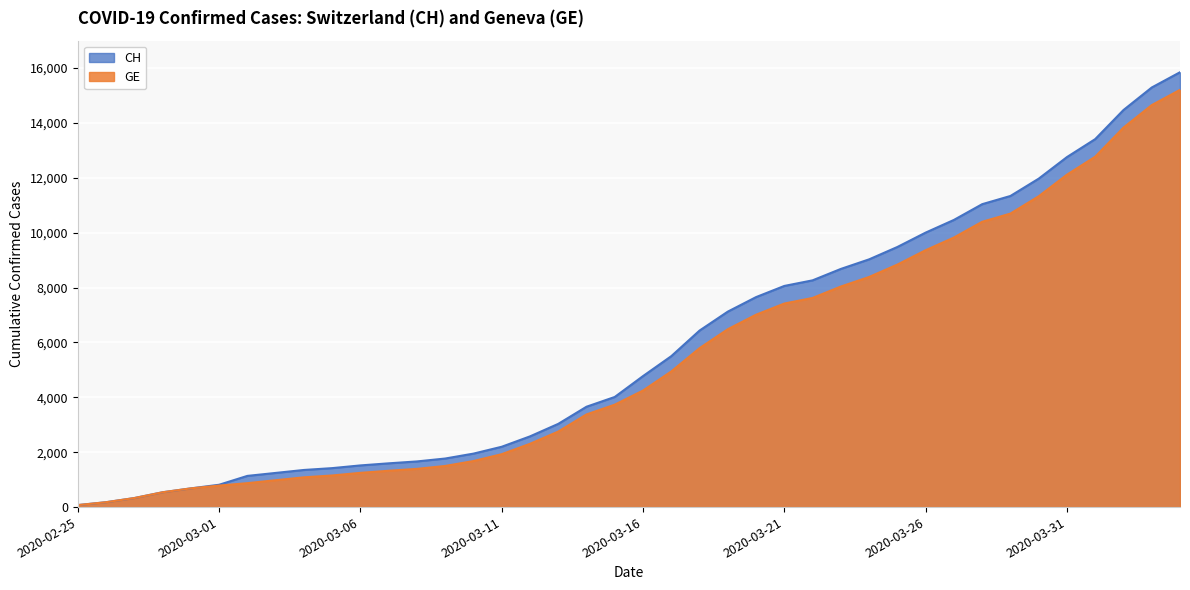

True or false: CH and GE cross at least once.

False